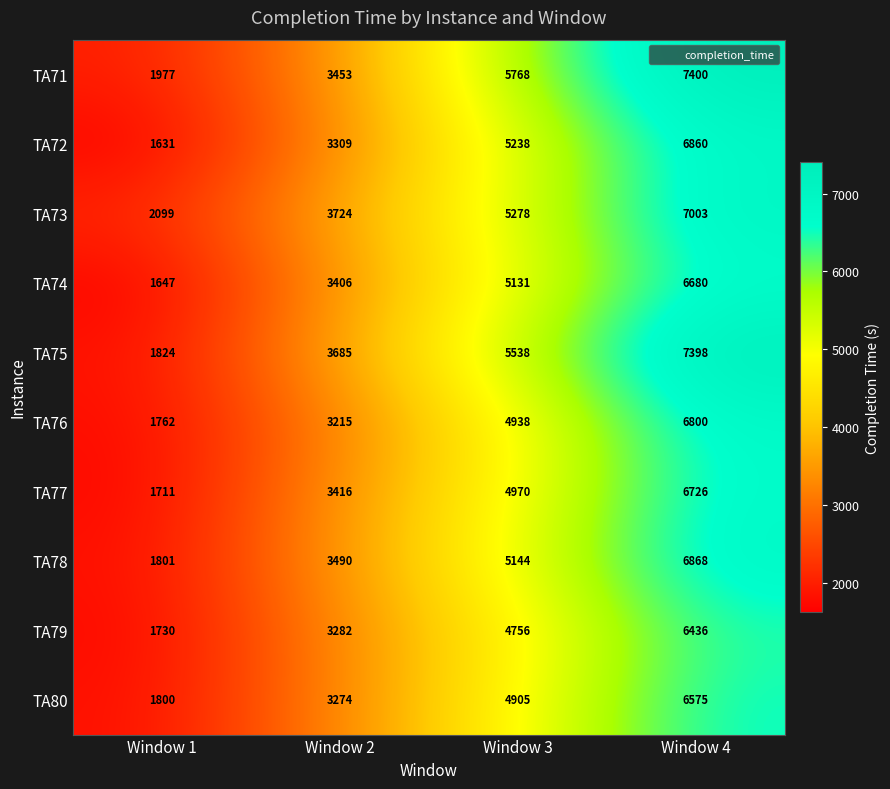

What is the lowest value of the TA75 series?

1824